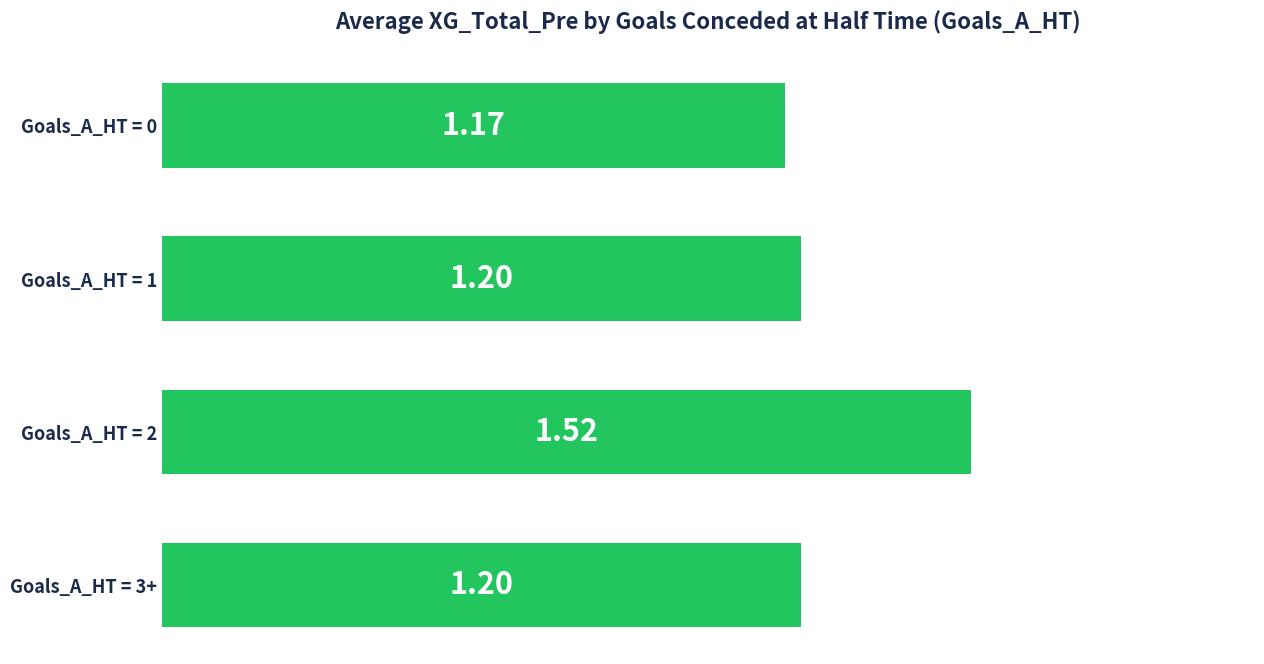

Count the values in the range 1 to 2.

4